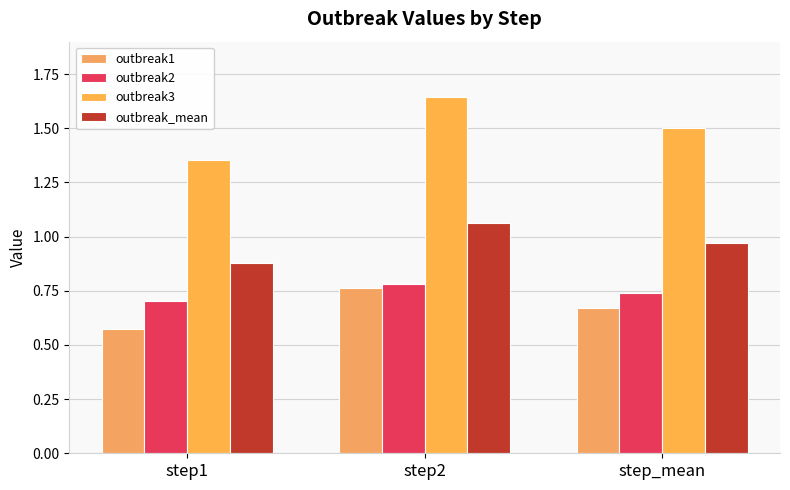

What position from the right is step2?

2